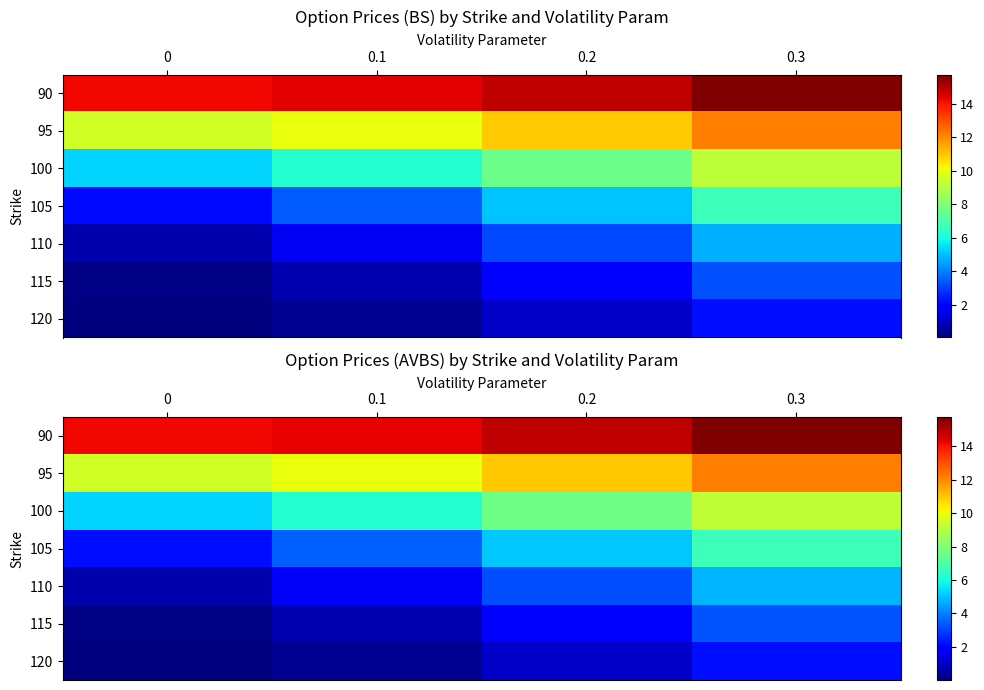

The 100 series shows 8.7 at 0. True or false?

False